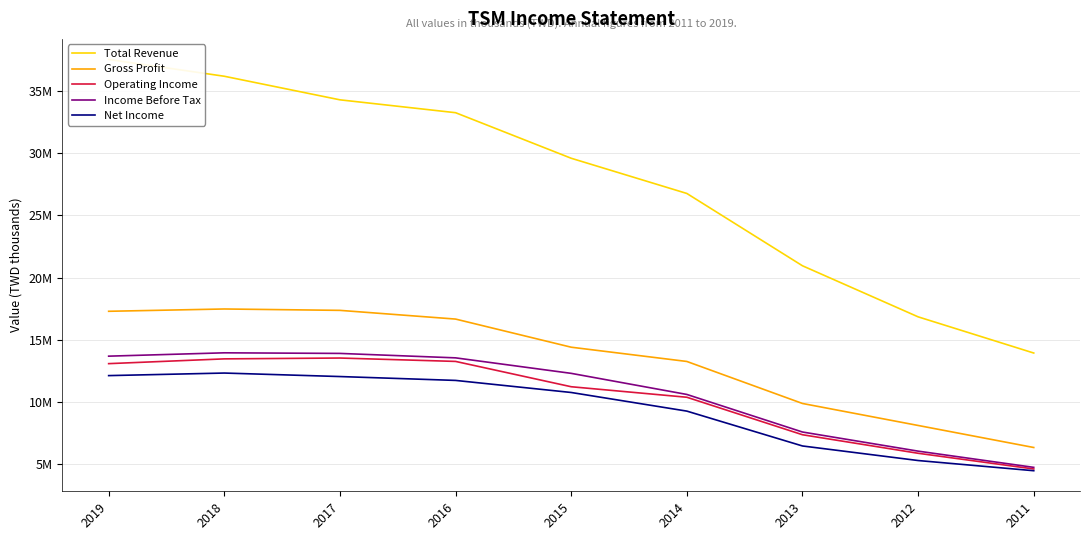

Which has a higher value, 2018 or 2016?

2018